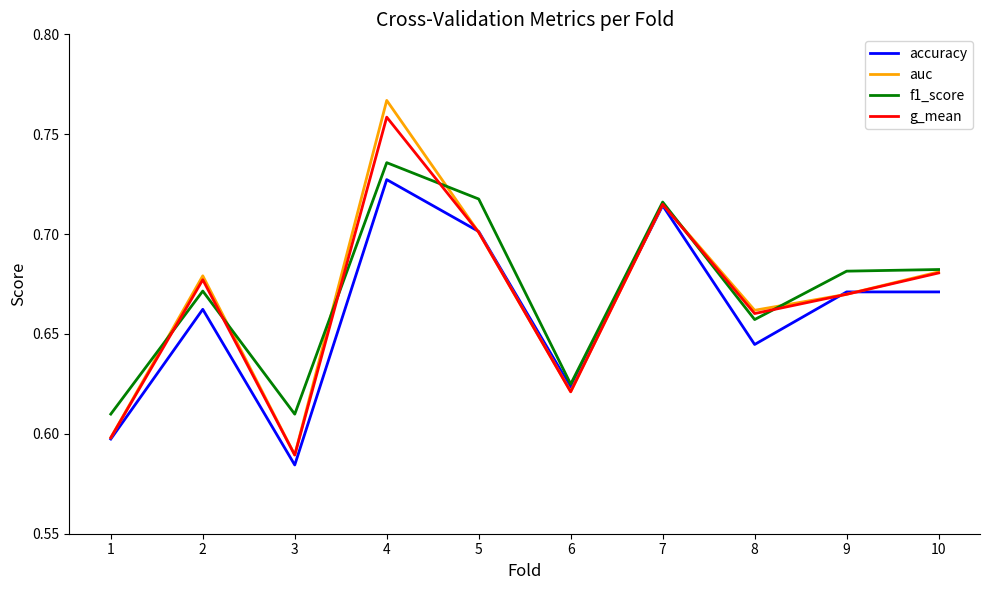

True or false: accuracy has a value of 0.2 at 1.

False